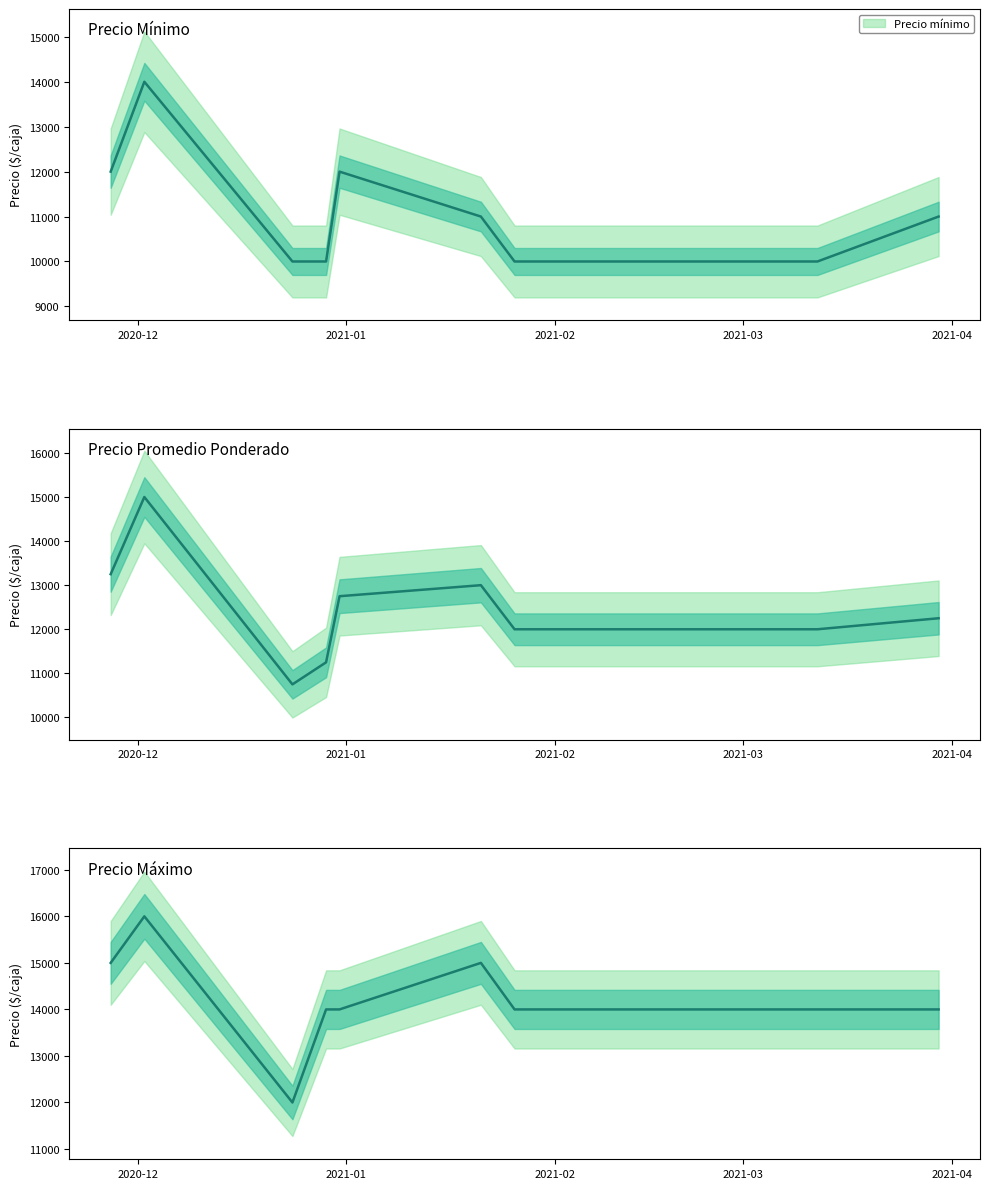

True or false: Precio máximo and Precio promedio ponderado intersect in this chart.

False